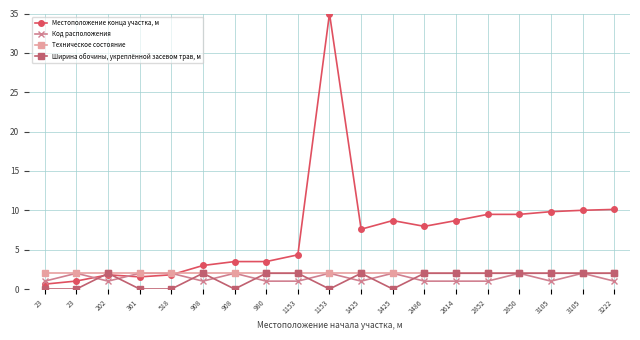

Which label corresponds to the smallest value in the chart?

23